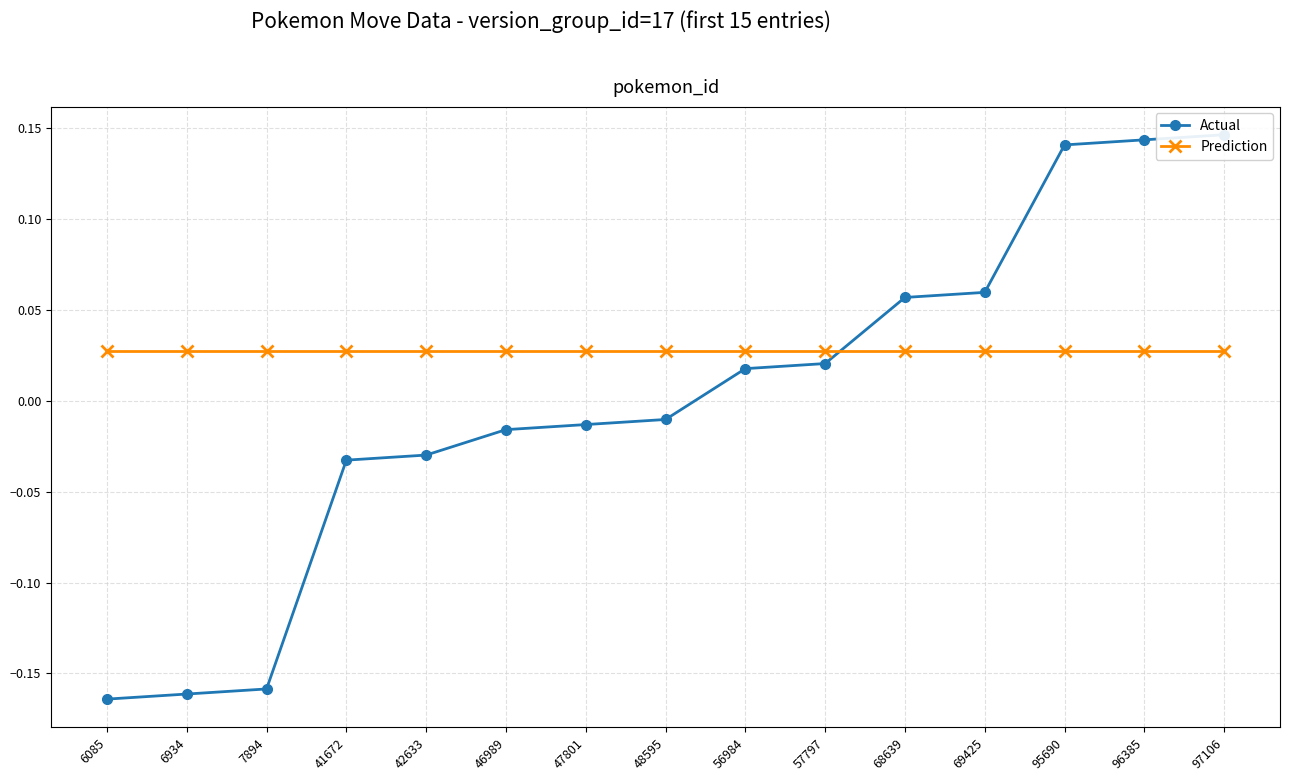

How many values in Actual are above zero?

7